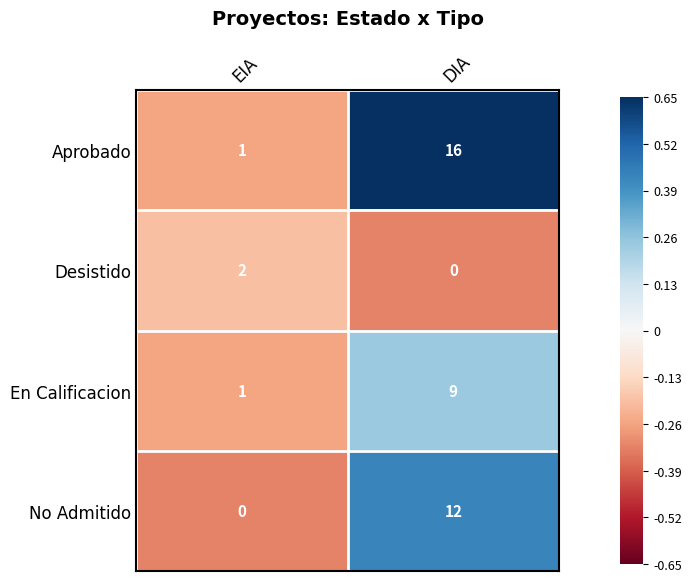

What is the difference between the No Admitido values at DIA and EIA?

12